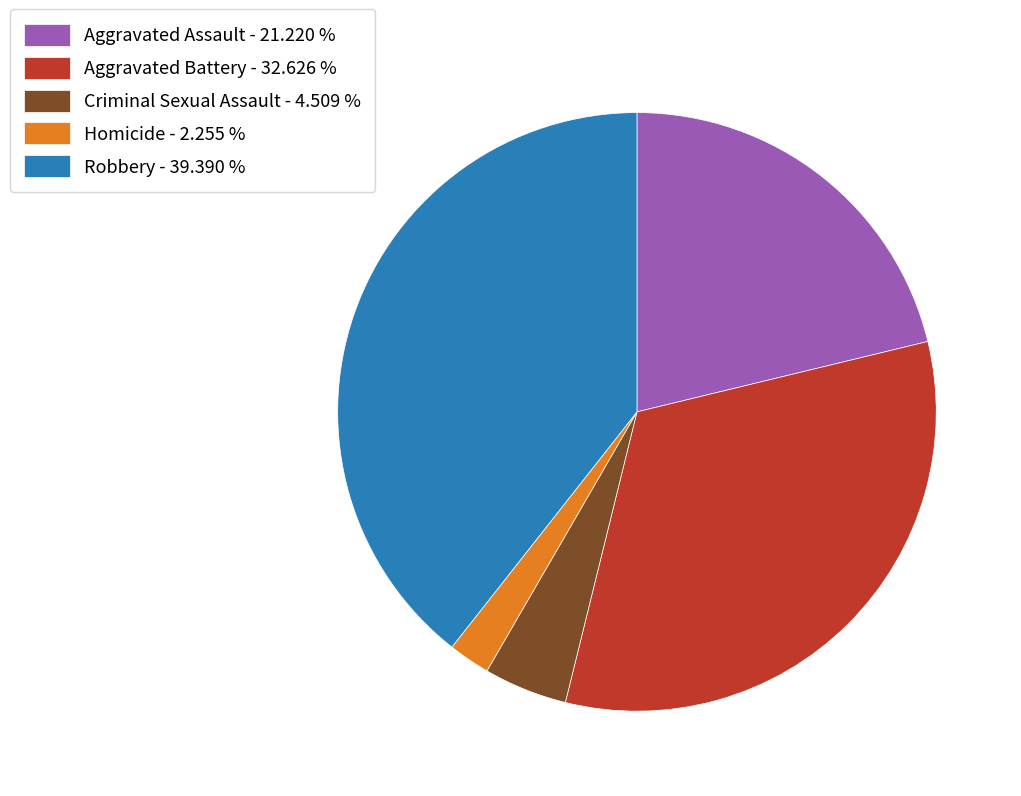

What is the ratio of the value at Aggravated Assault to the value at Homicide?

9.4